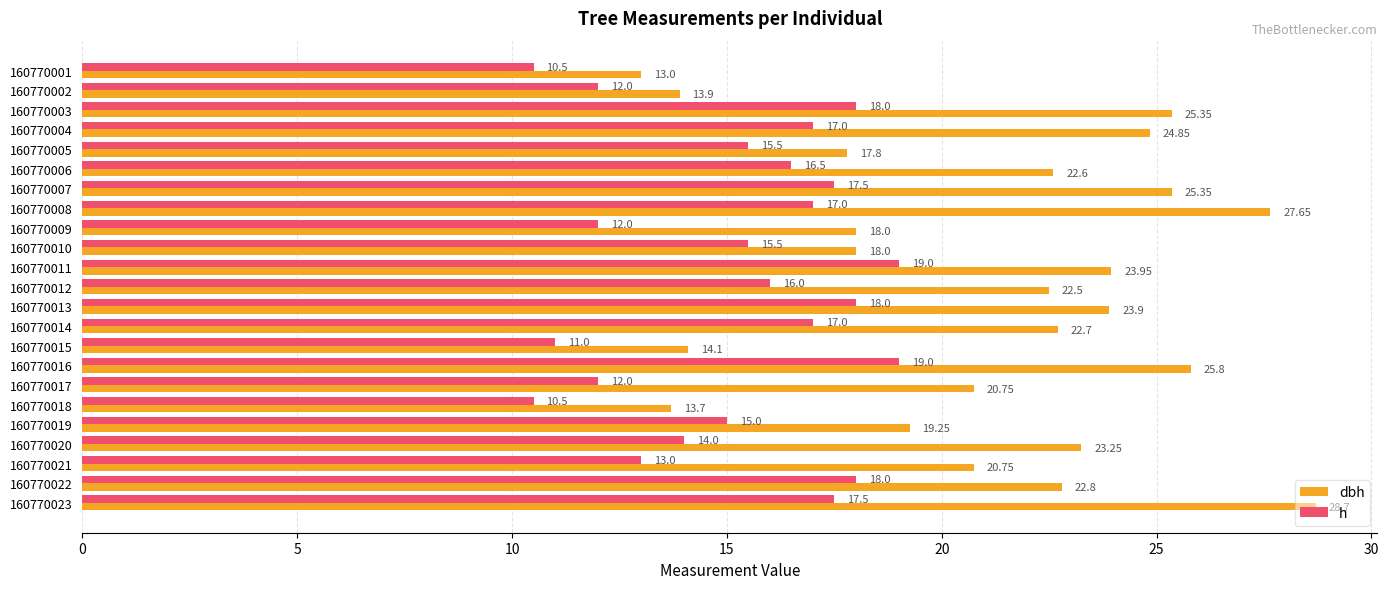

What is the total value across all series at 160770012?

38.5